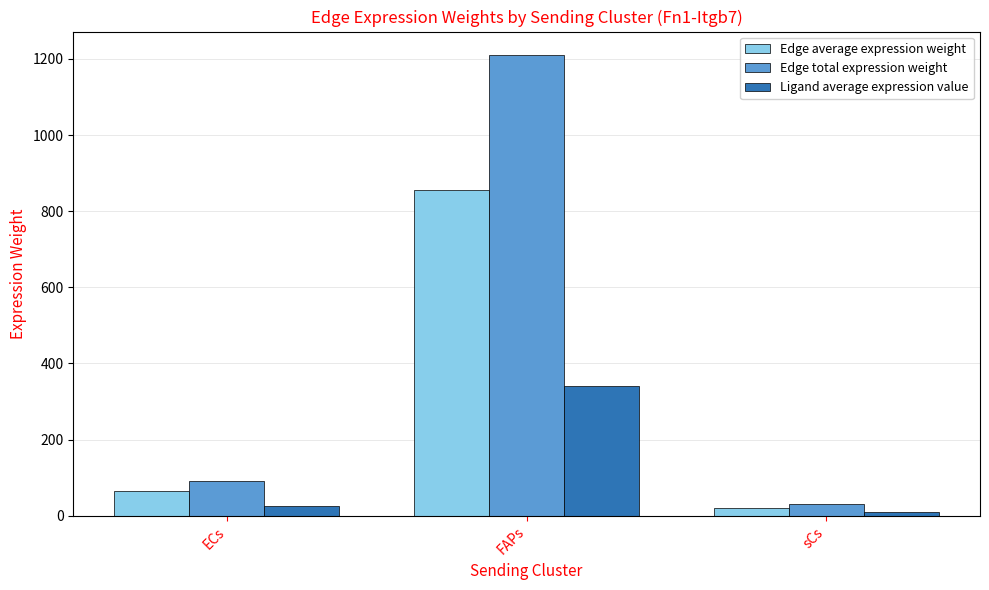

What is the difference between the maximum and minimum values in the Ligand average expression value series?

333.2